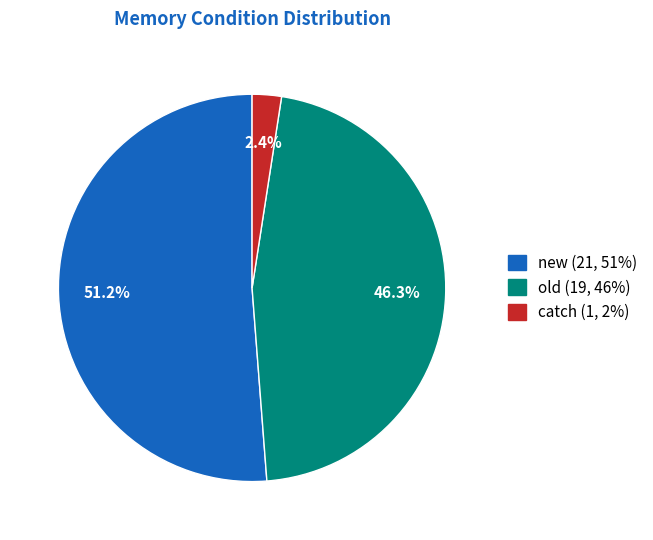

To the nearest percent, what percentage of the pie is new?

51%